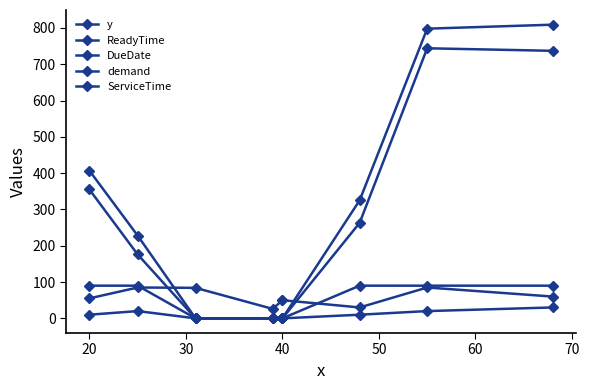

At which label does y reach its minimum?

40